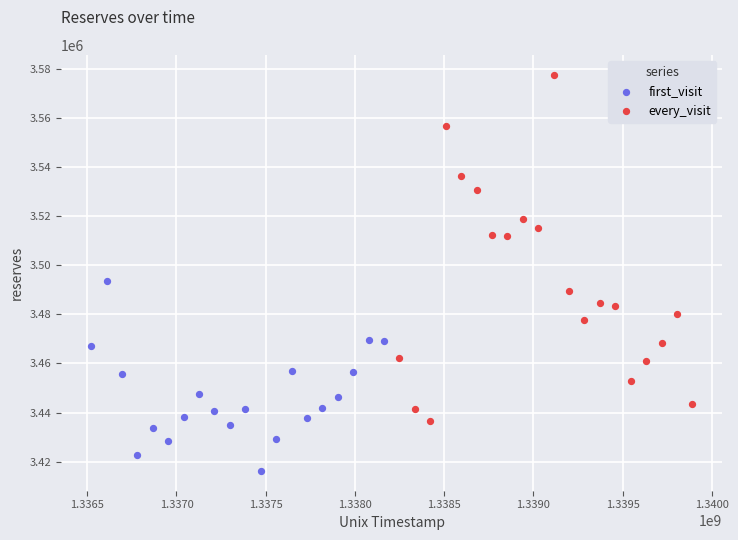

Which series reaches the maximum Y coordinate?

every_visit